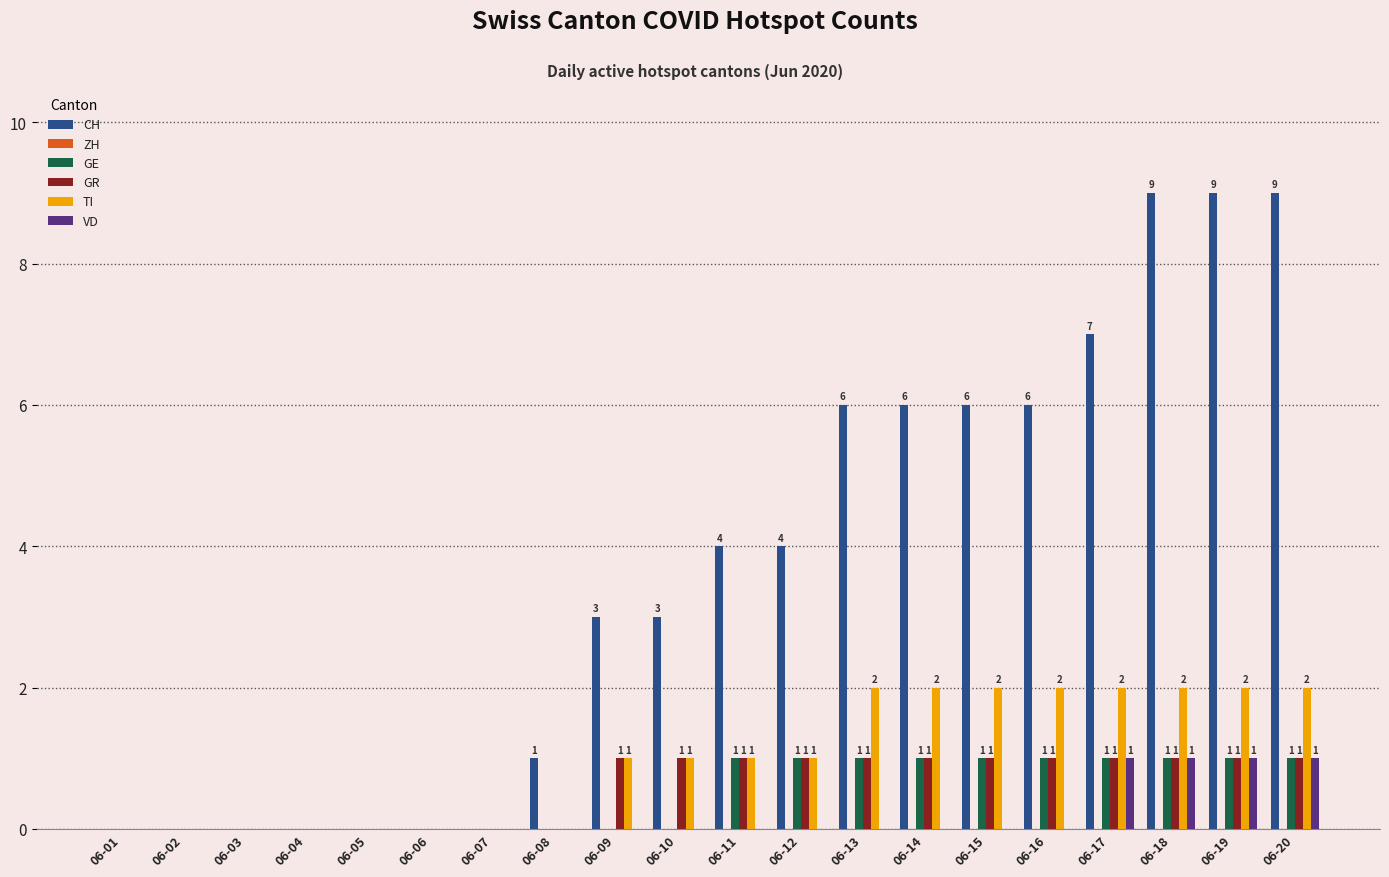

How many series are shown in this chart?

5